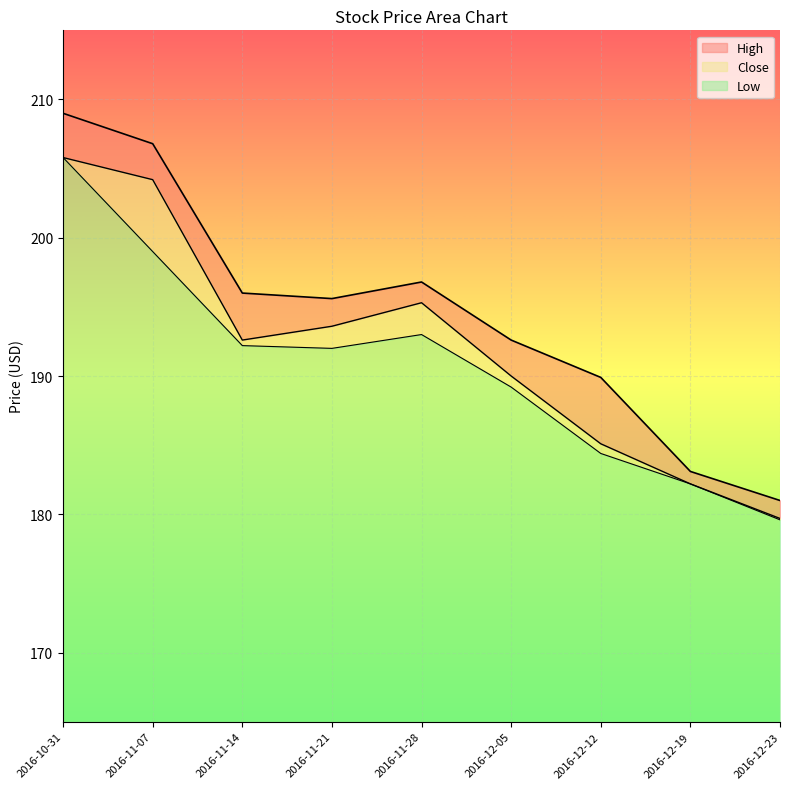

At which category does Close reach its first local peak?

2016-11-28